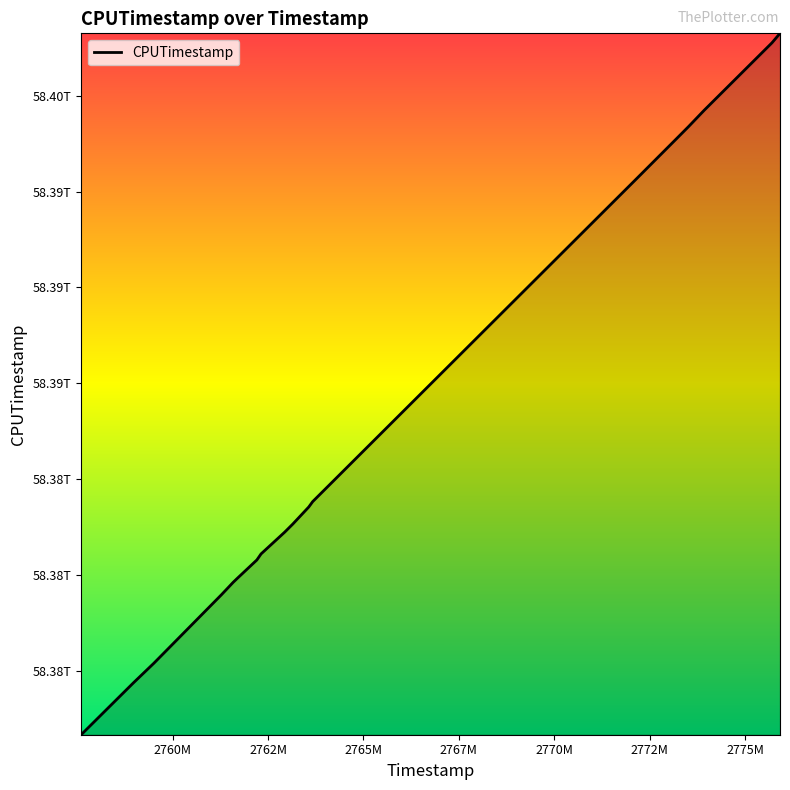

What is the smallest value displayed?

58378341120400